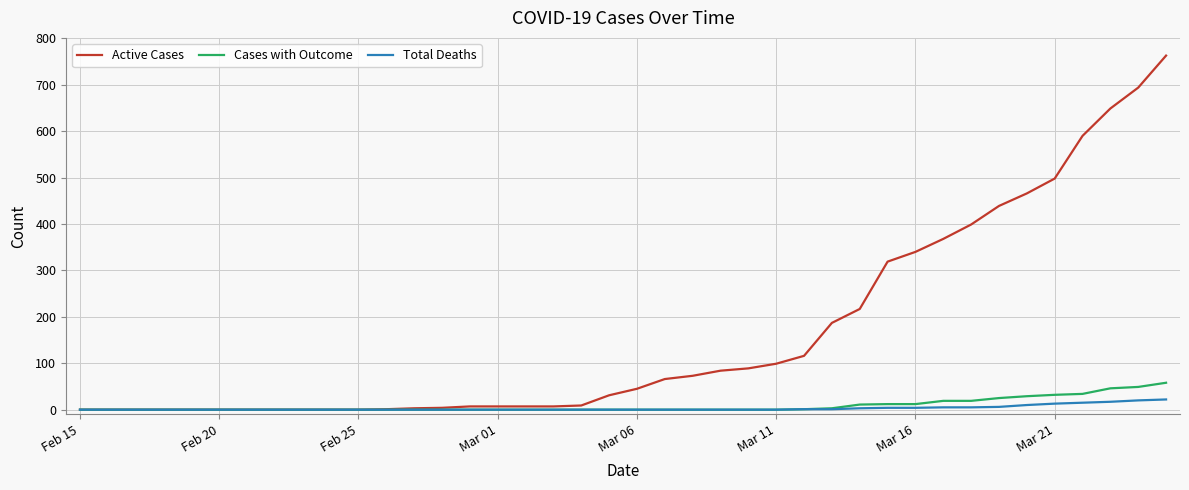

Rank the series by their maximum value, from lowest to highest.

Total Deaths, Cases with Outcome, Active Cases